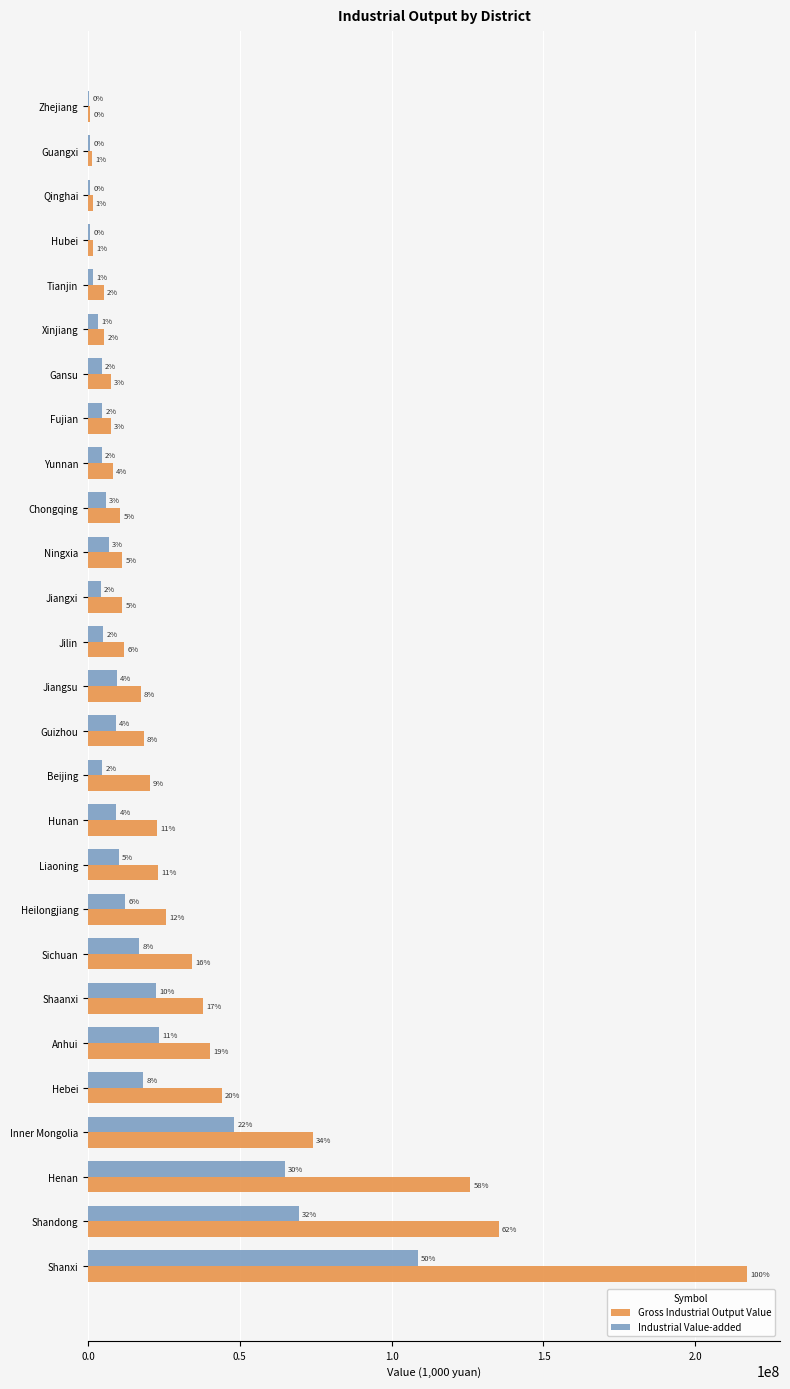

What position from the left is Jiangsu?

14